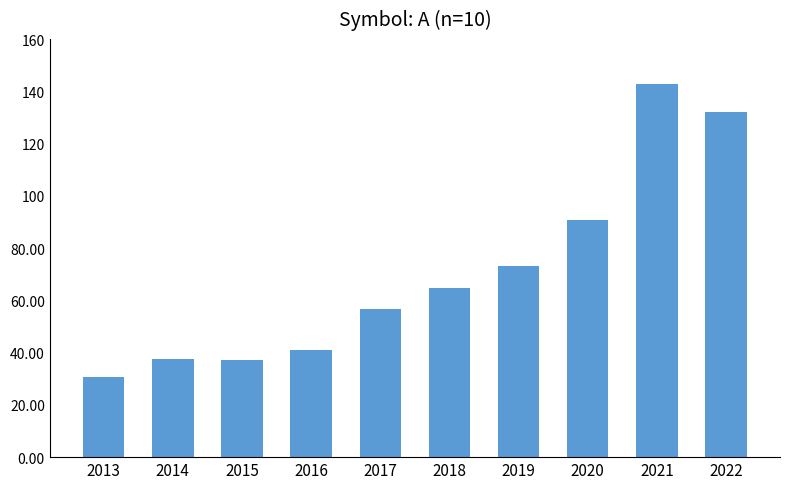

What is the sum of the values at 2017 and 2013?

87.3